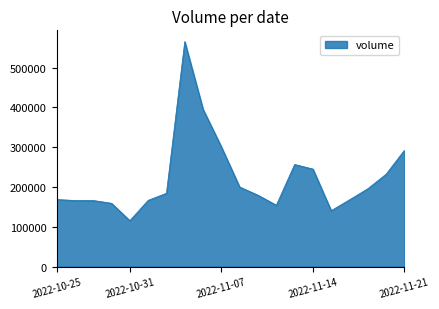

What is the difference between the maximum and minimum values?

449910